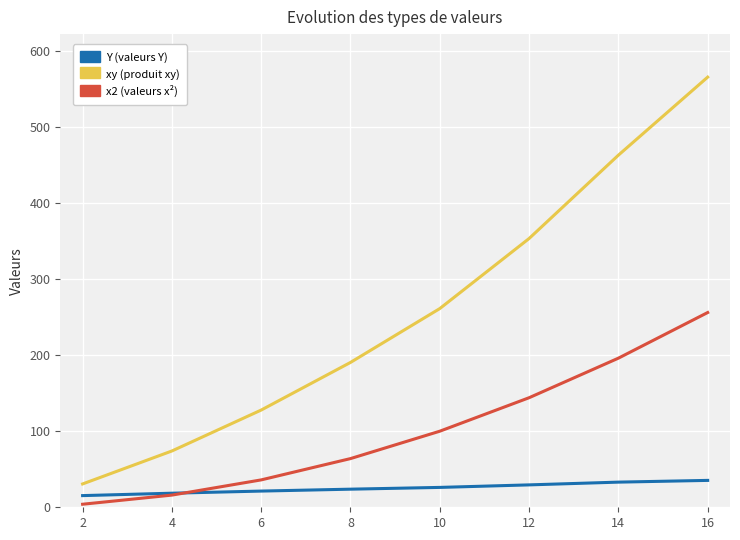

At which category is the sum across all series the highest?

16